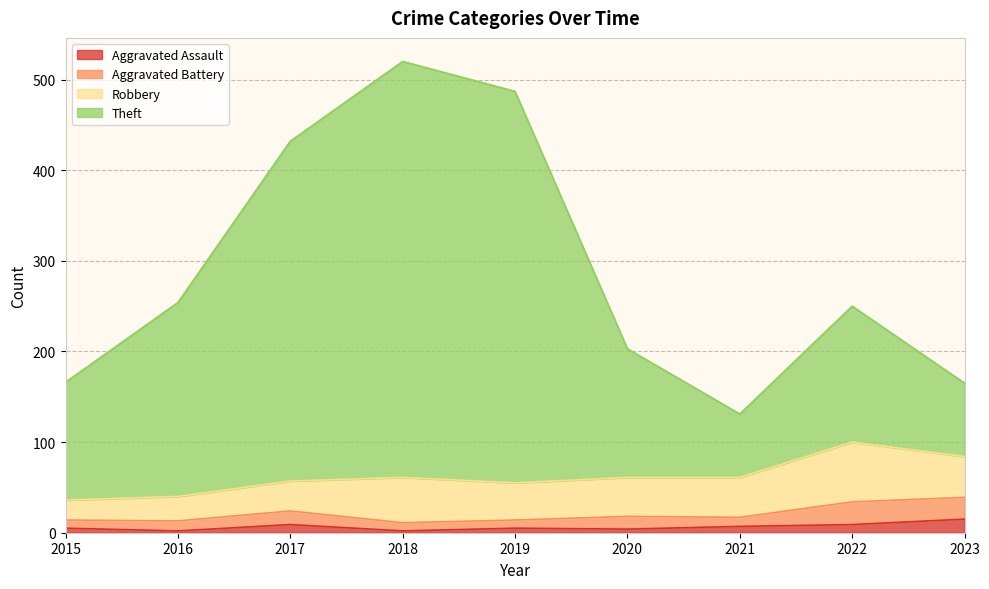

Where does the Theft series first go above 250?

2016